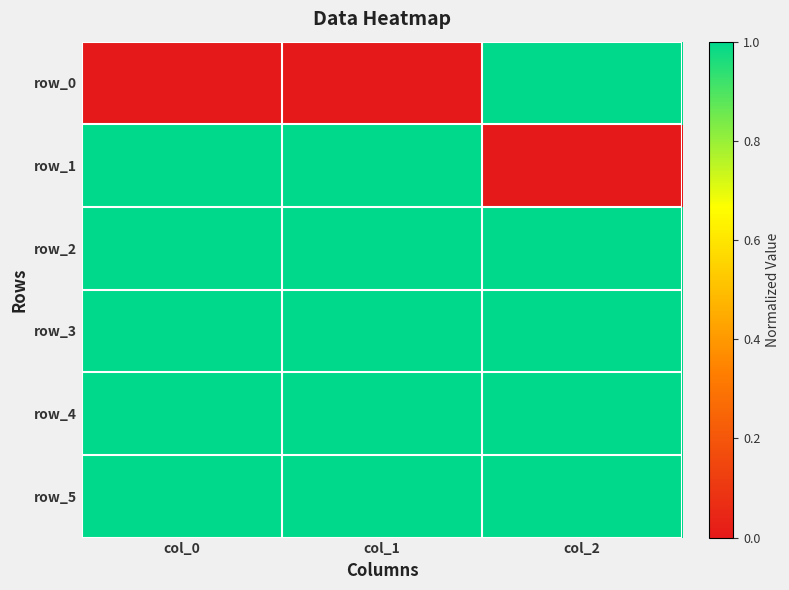

Which series changed the most between col_0 and col_2?

row_0